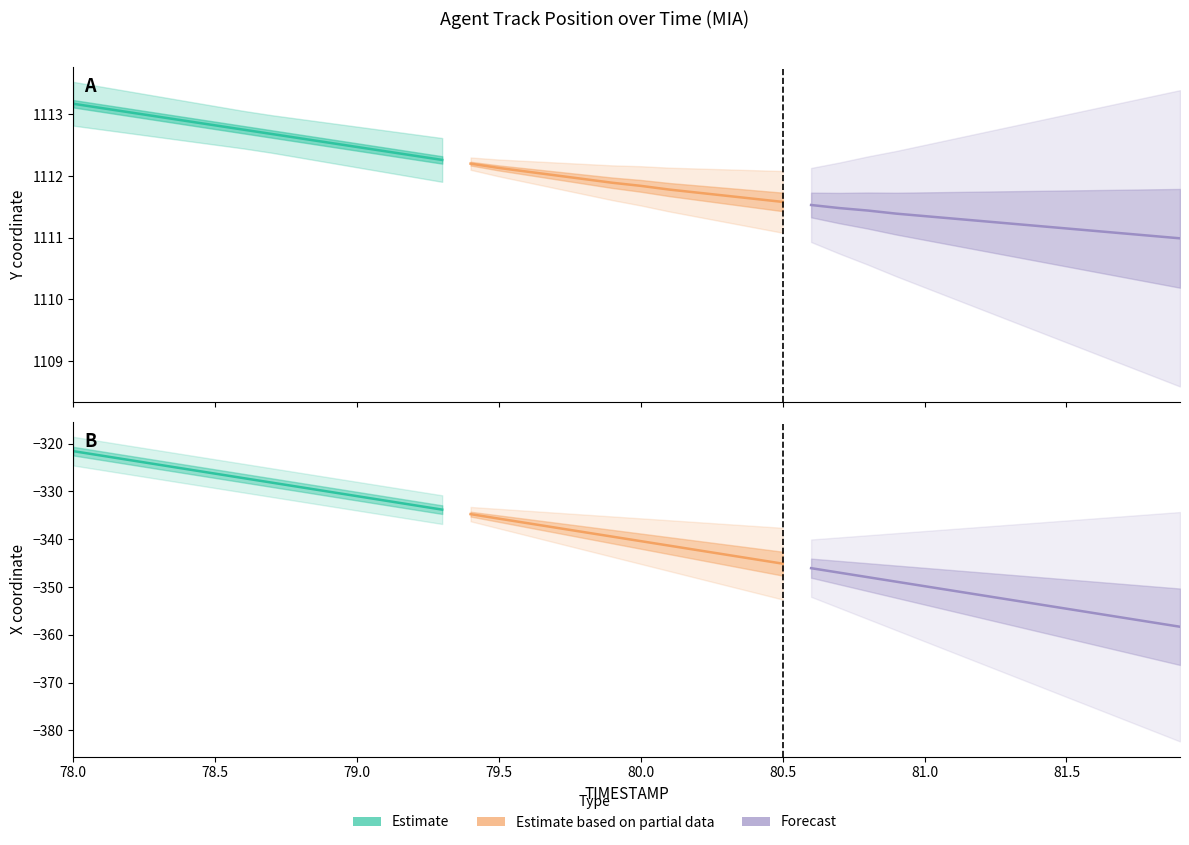

Does the chart have visible grid lines?

No